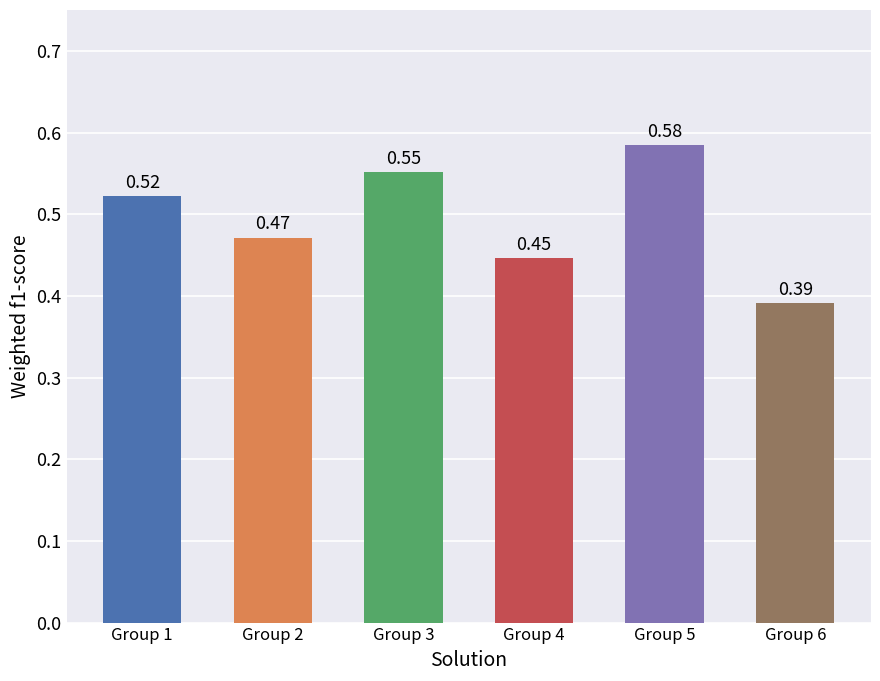

Does the chart contain any negative values?

No